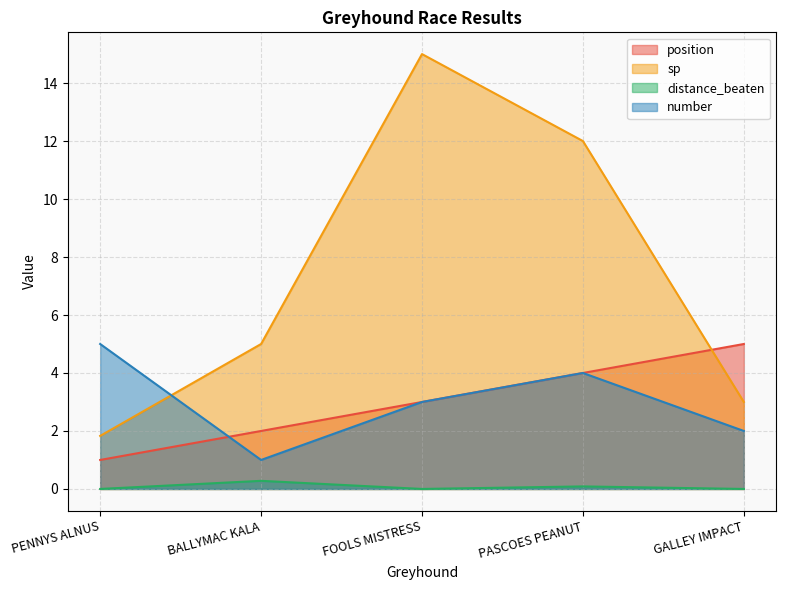

Rank the series at FOOLS MISTRESS from highest to lowest value.

sp, position, number, distance_beaten